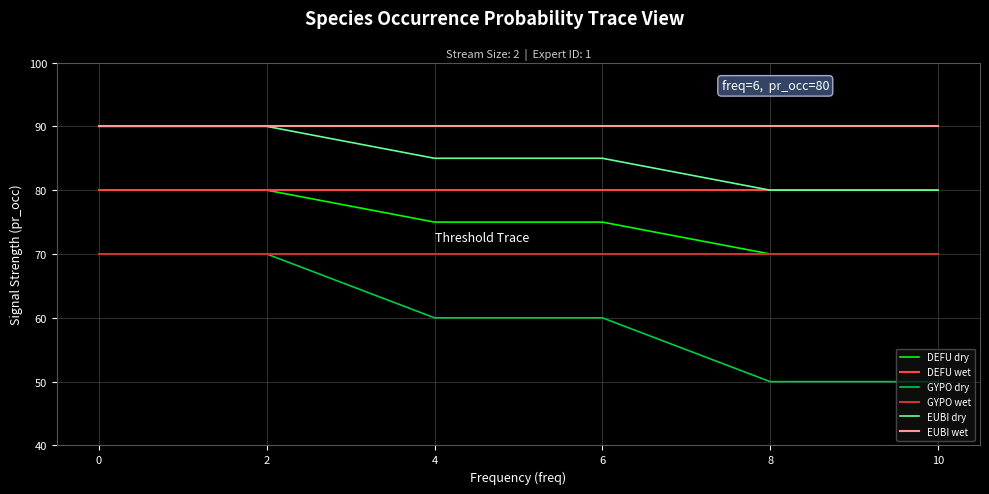

Is the value of DEFU wet at 2 greater than the value of GYPO dry at 0?

Yes